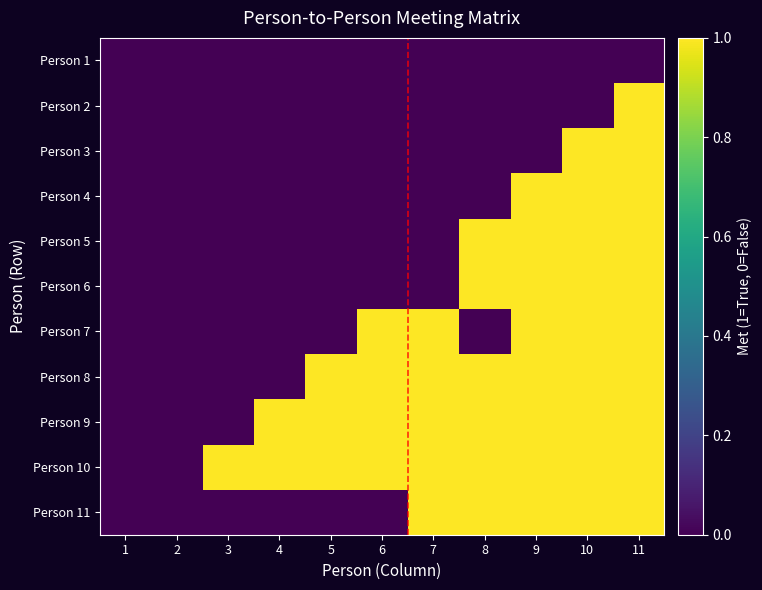

How many categories are shown in the chart?

11